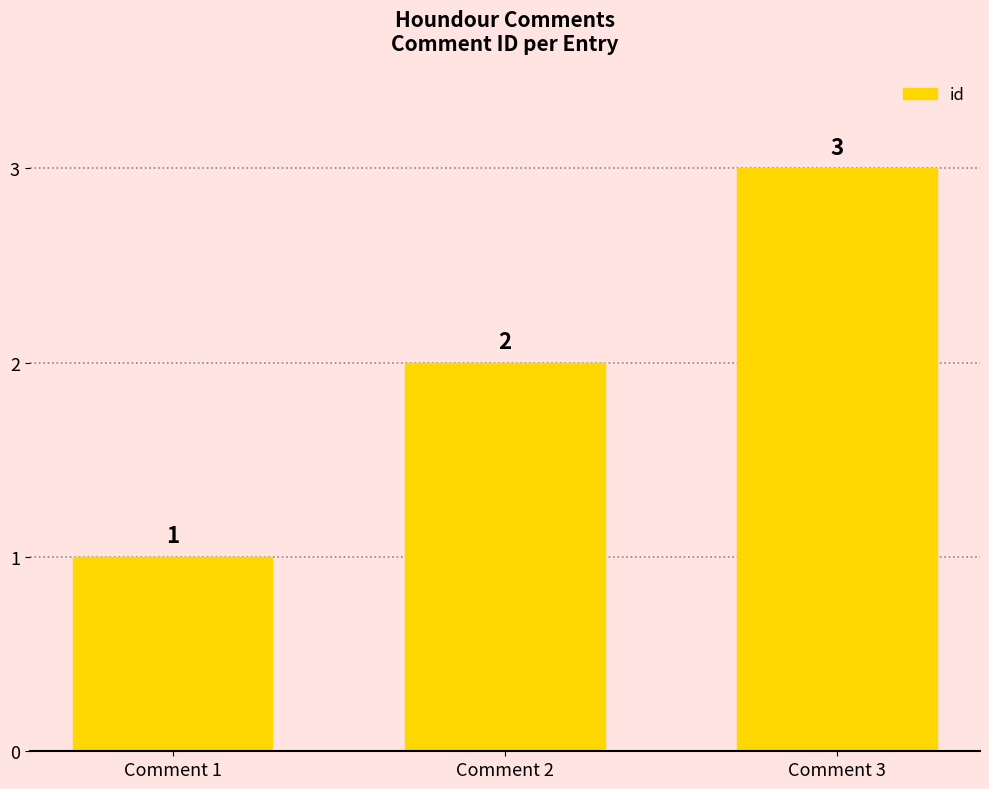

List the labels in order of value, largest first.

Comment 3, Comment 2, Comment 1